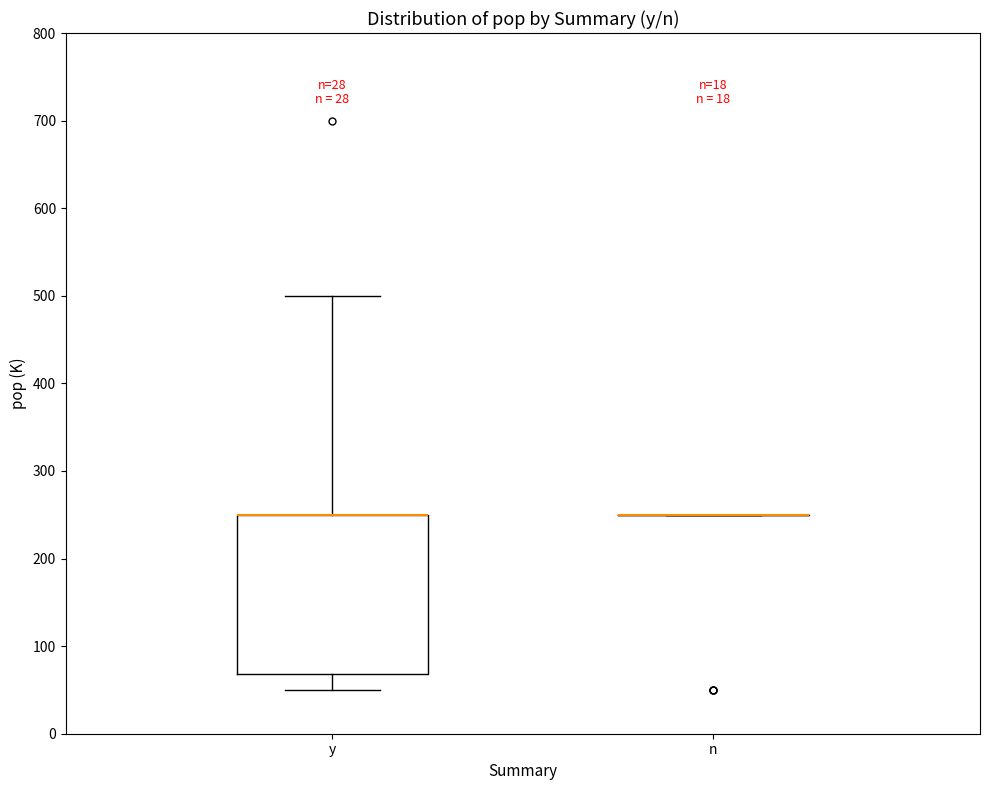

Where does the upper whisker of the box for y end on the y-axis? The values are not printed on the chart, so give them approximately, as read against the axis.

500